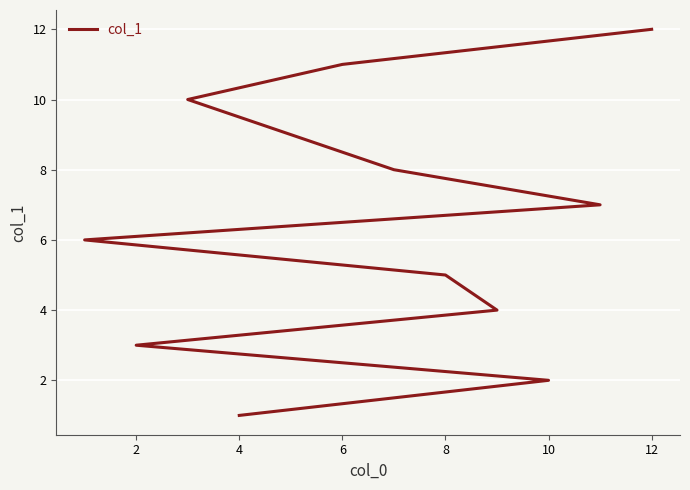

How many distinct data groups are displayed?

1